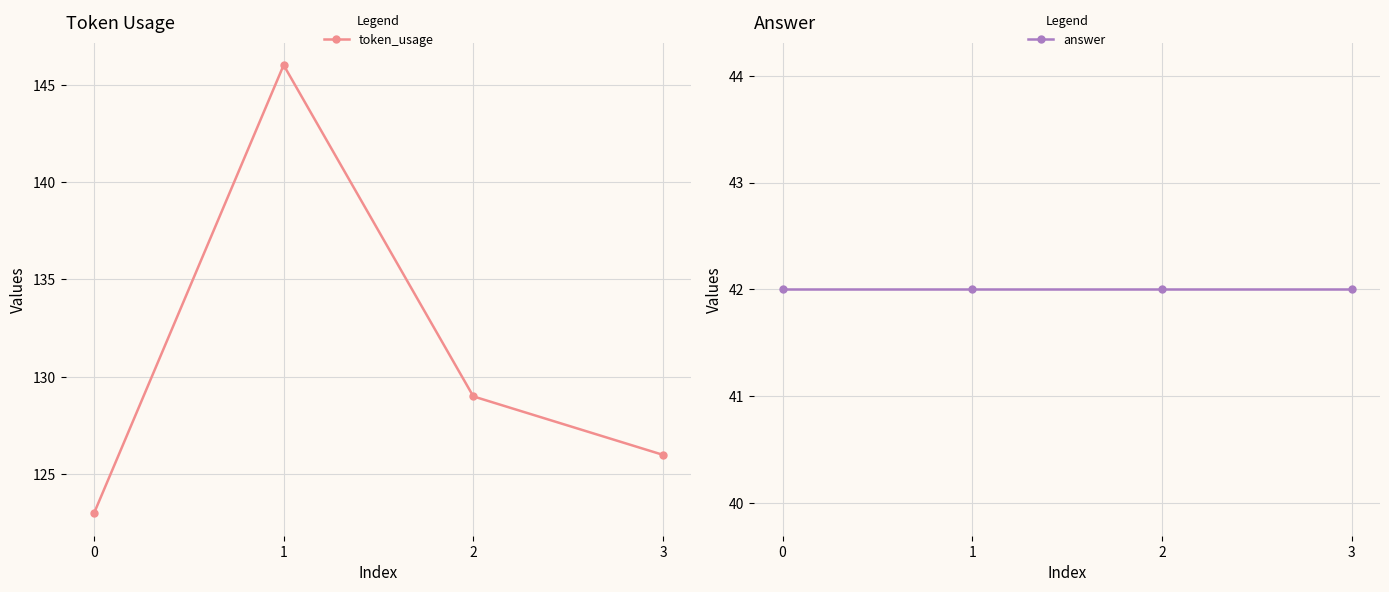

Which series has the largest total across all categories?

token_usage